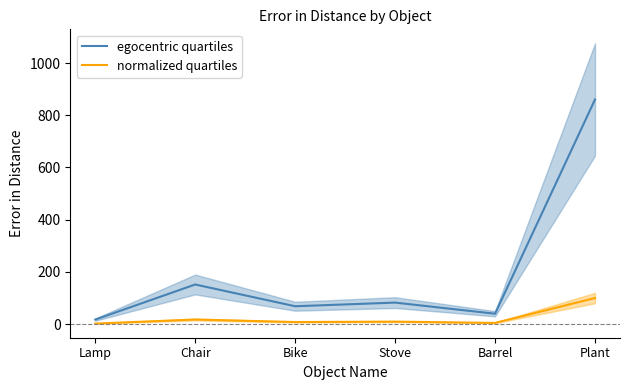

What is the lowest value of the normalized quartiles series?

2.0